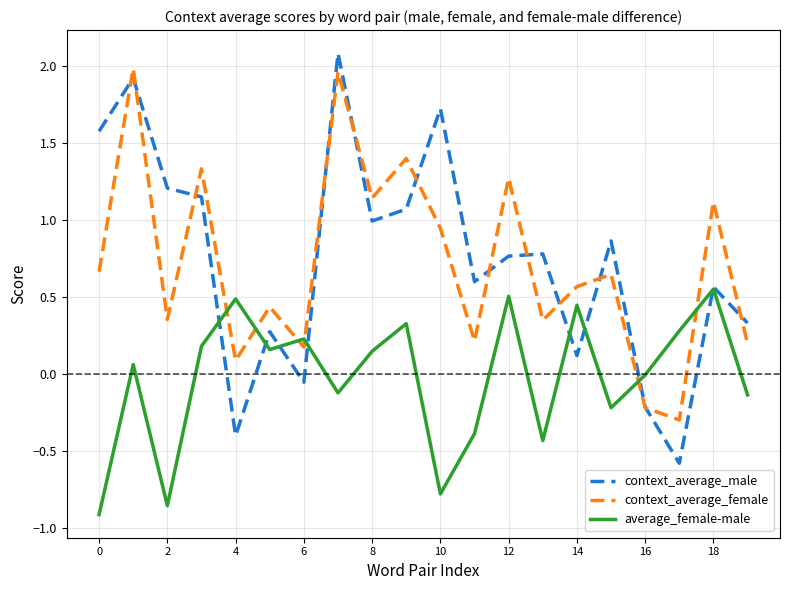

How many categories are shown in the chart?

20